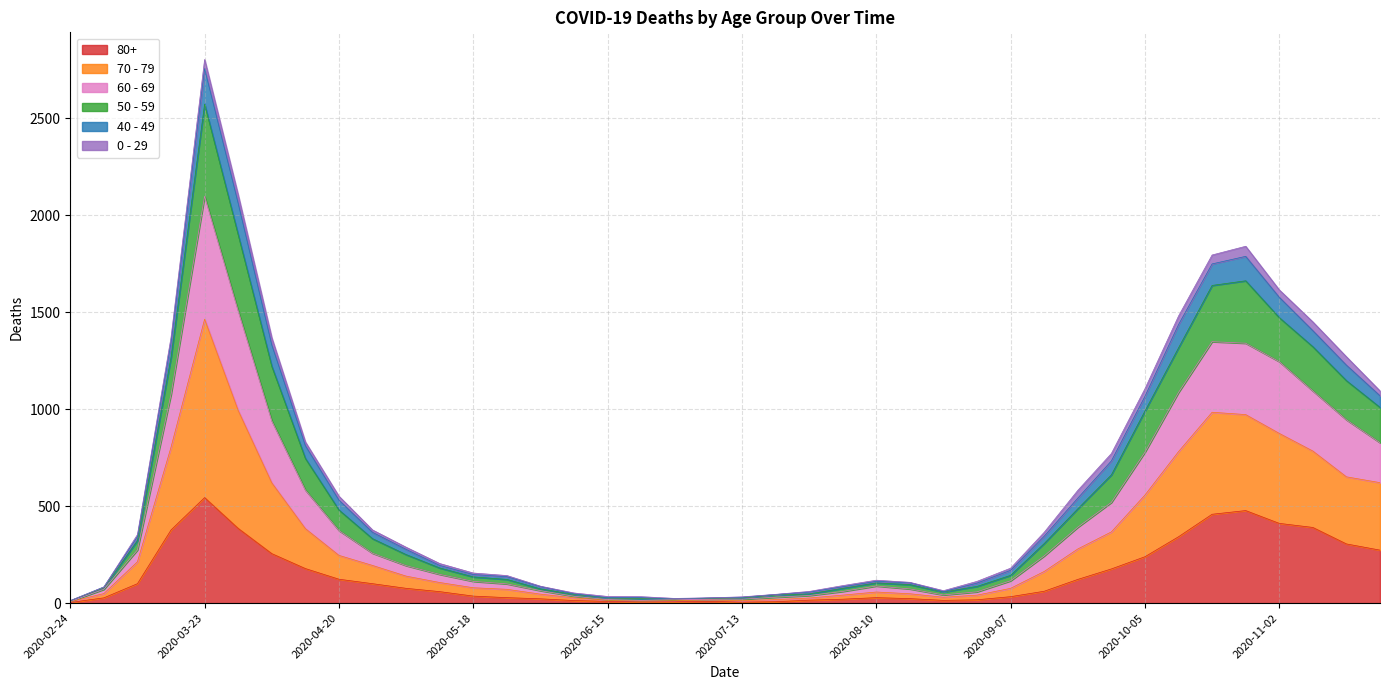

Which category has the highest value in the 80+ series?

2020-03-23